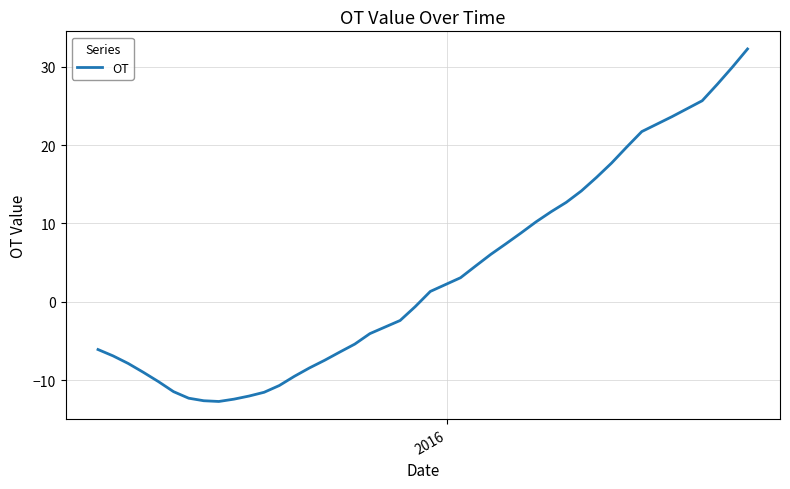

What is the difference between the second highest and second lowest values?

42.6